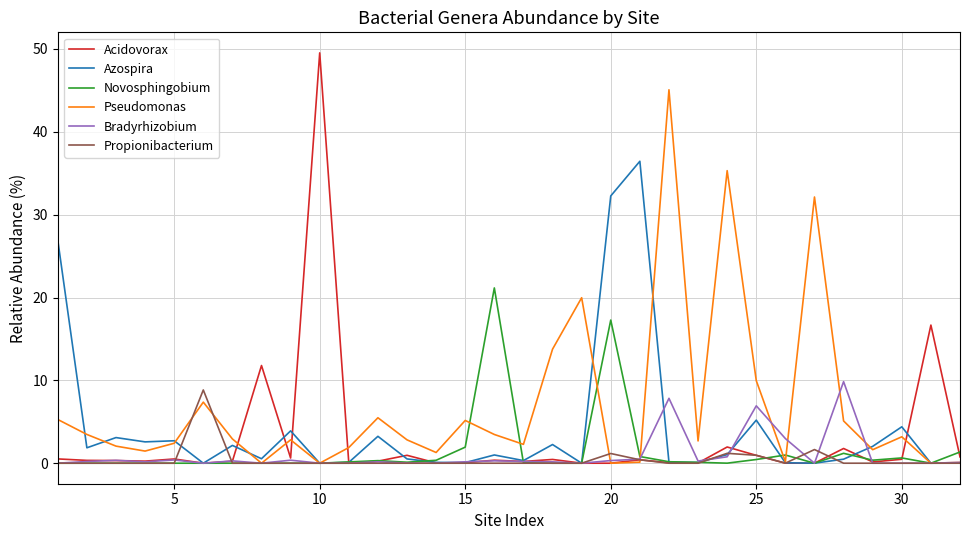

Which series has the widest spread of values?

Acidovorax